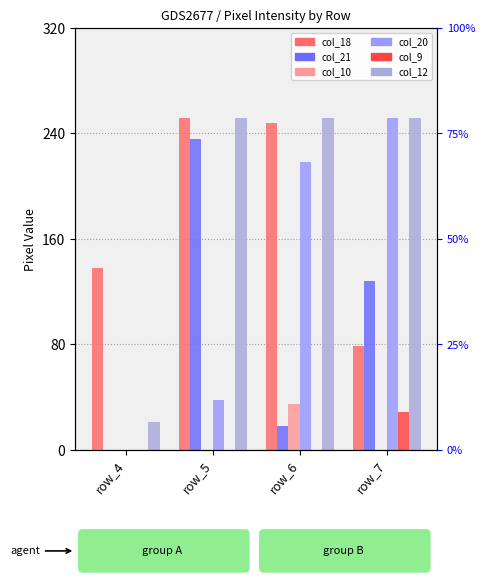

Does the chart contain stacked bars?

No